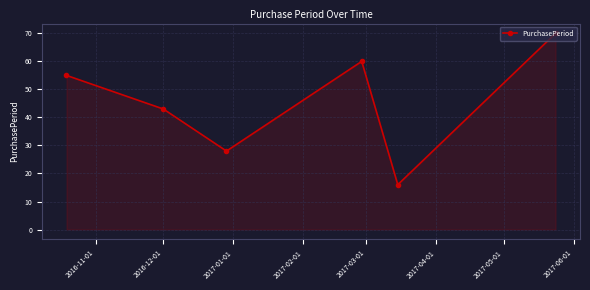

What is the value of the 3rd point from the left?

28